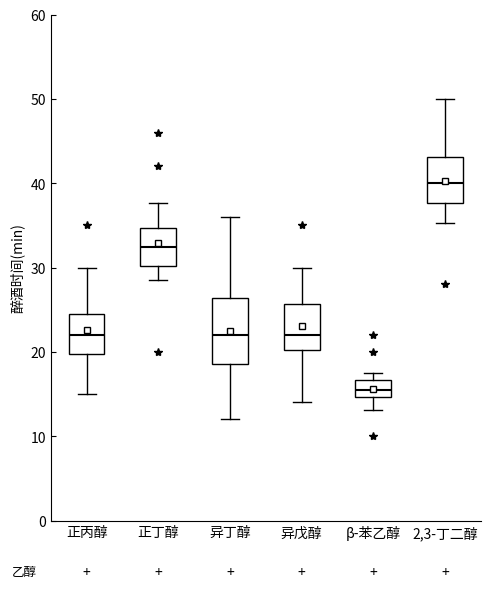

Where does the lower whisker of the box for 正丁醇 end on the y-axis? The values are not printed on the chart, so give them approximately, as read against the axis.

28